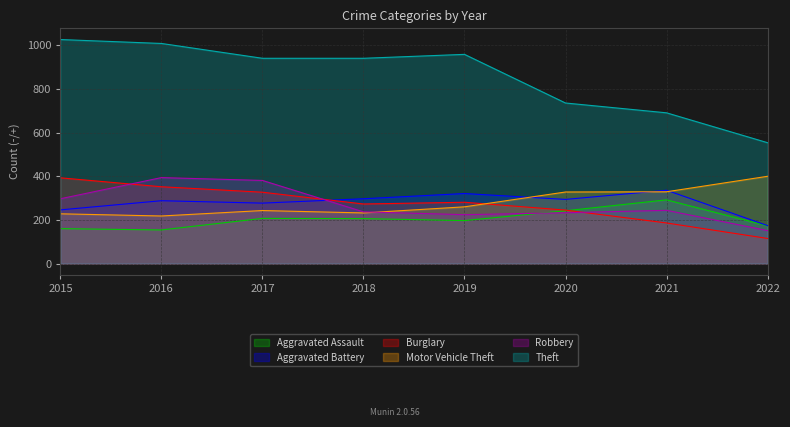

Which category has the lowest value across all series?

2022